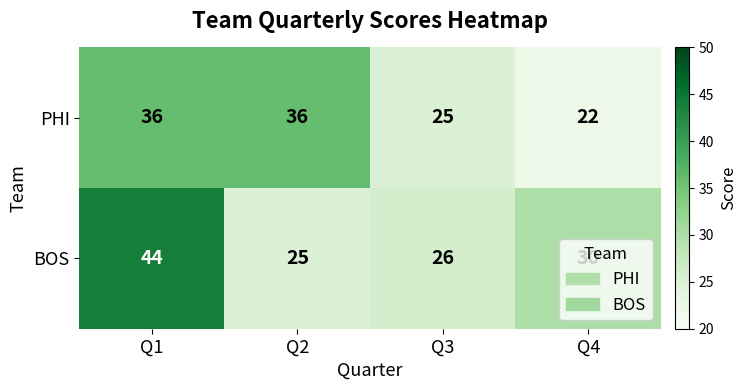

How many values in the BOS series are below 30?

2